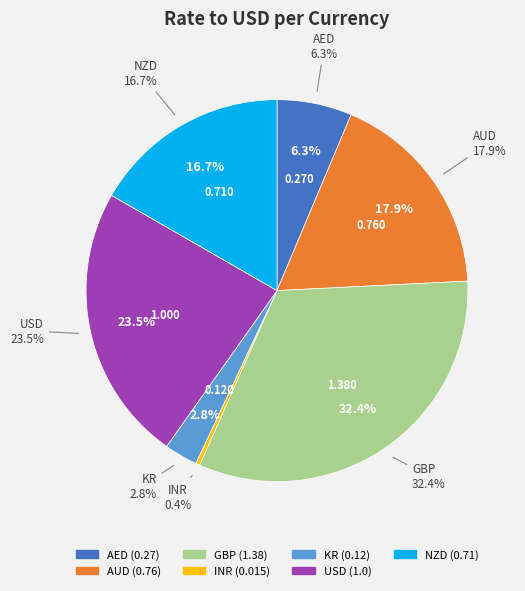

Is there a majority slice in this chart?

No